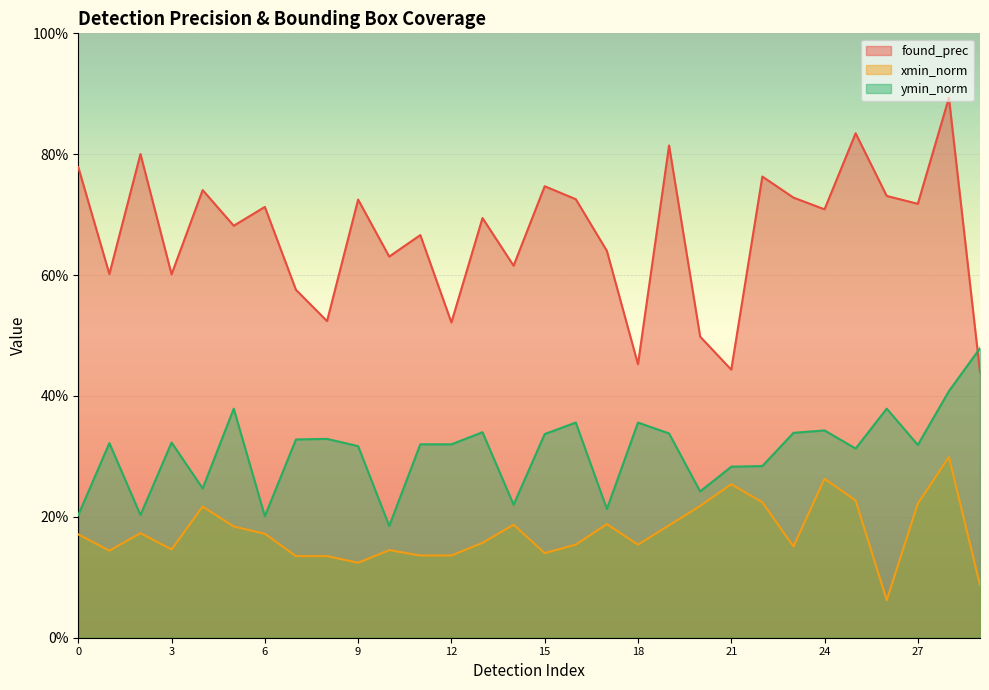

How many intersections are there between found_prec and ymin_norm?

1